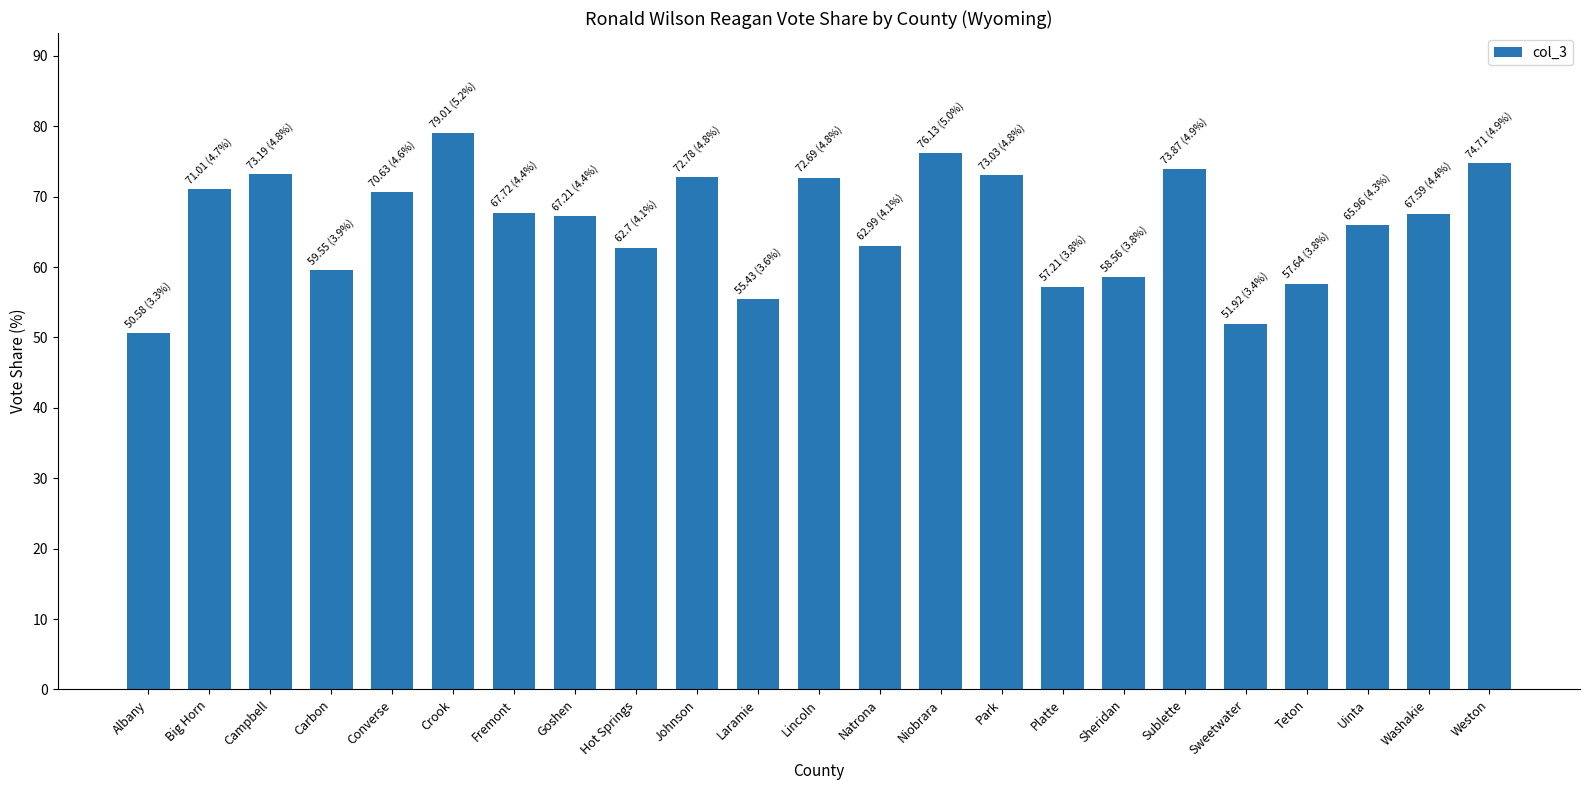

What is the difference between the maximum and minimum values?

28.4